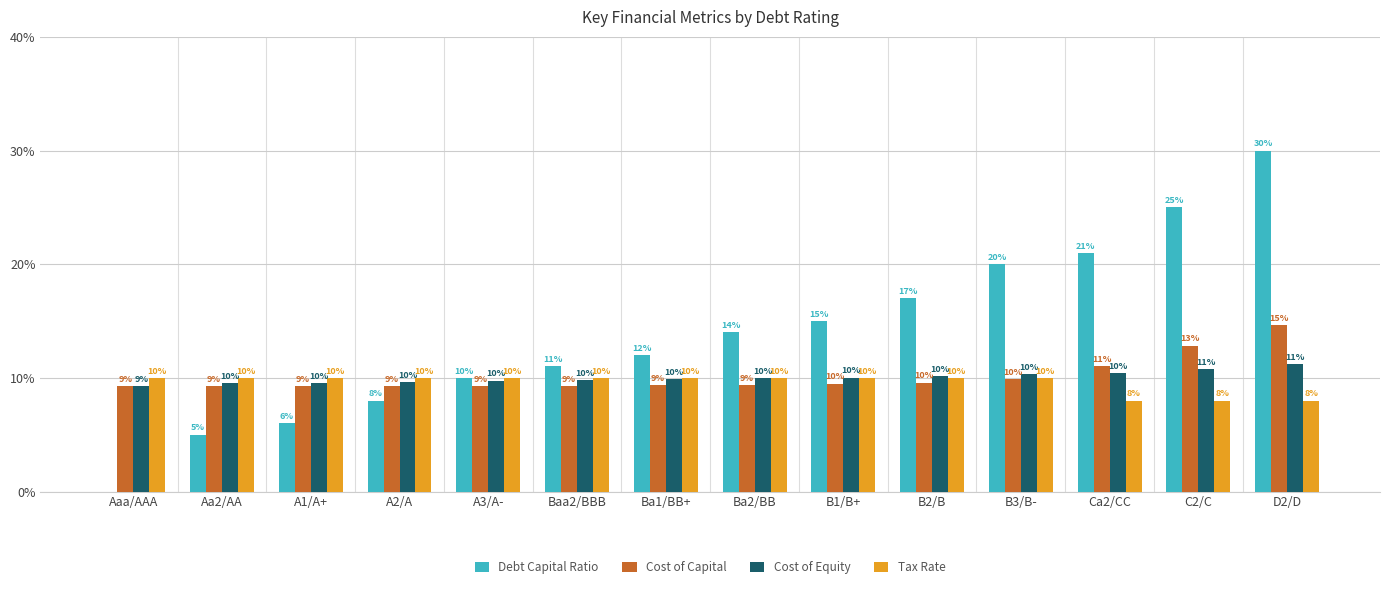

Are the bars grouped side by side (vs. stacked)?

Yes